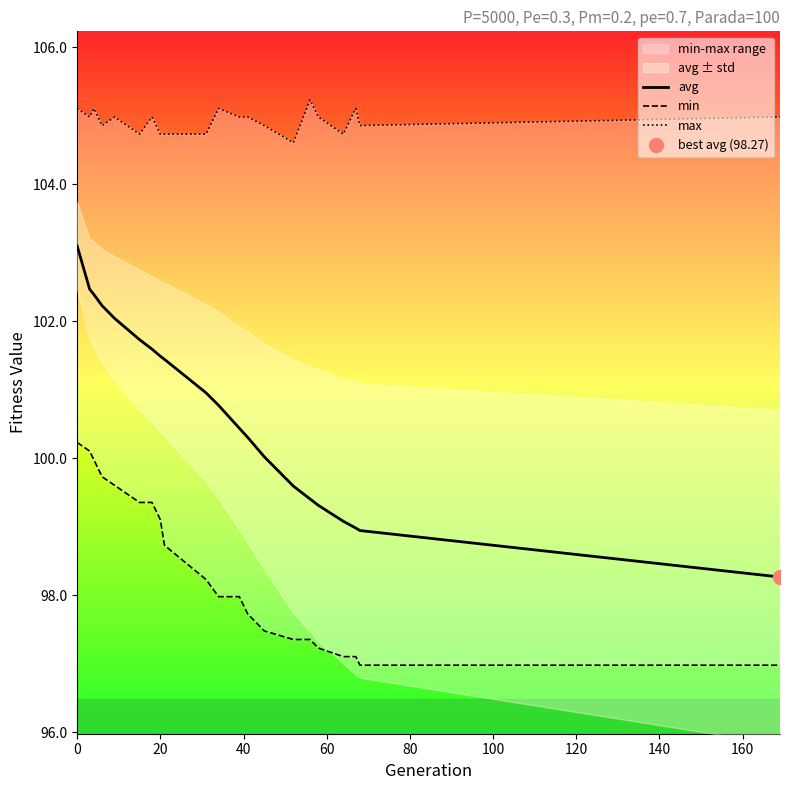

How many data points in avg are less than 100?

7